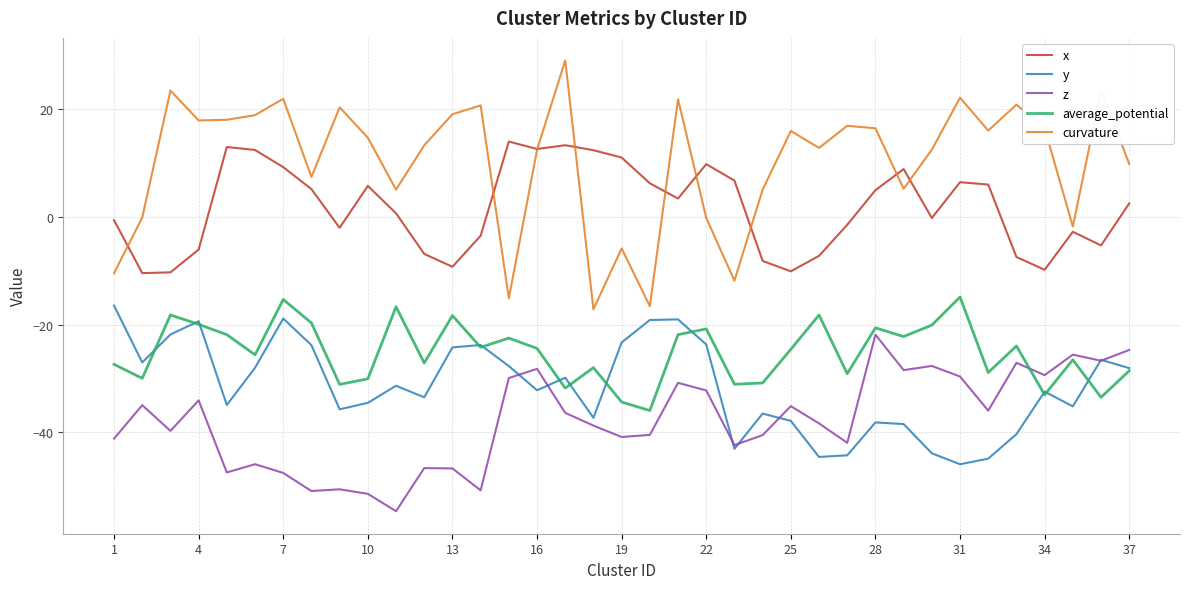

In curvature, how many points are higher than both neighbors (excluding endpoints)?

12